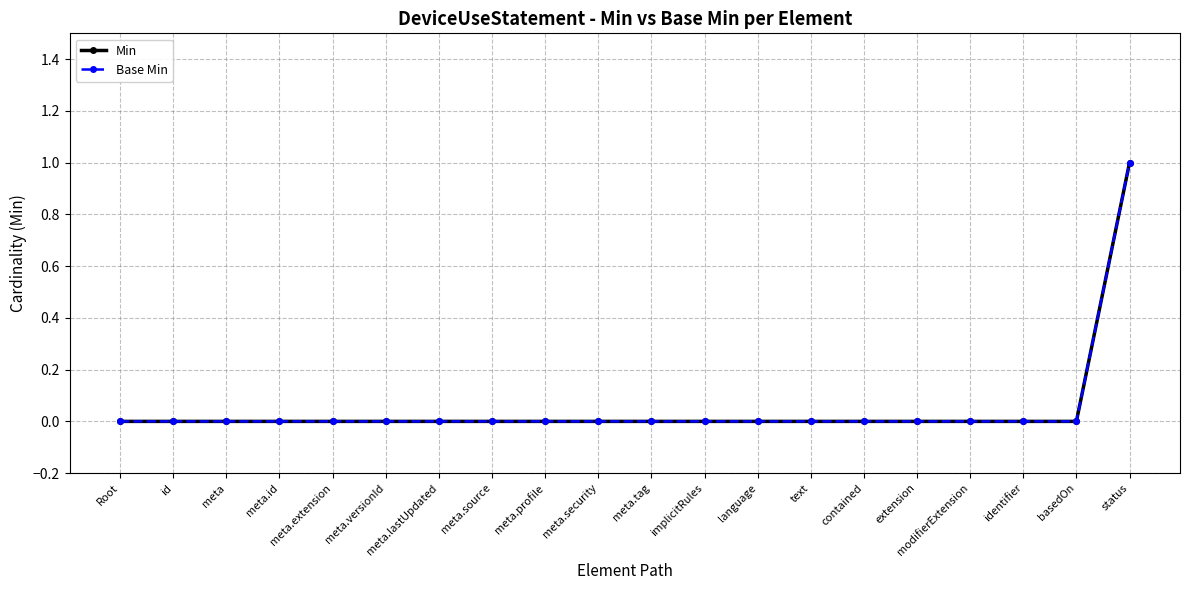

Between extension and status, which is larger?

status